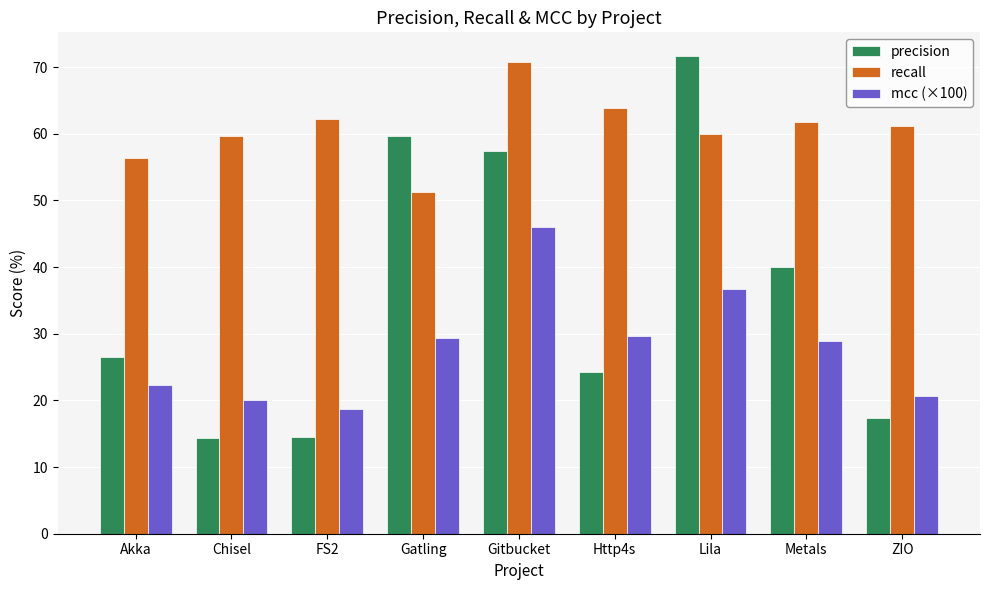

What is the minimum value for mcc (×100)?

18.7